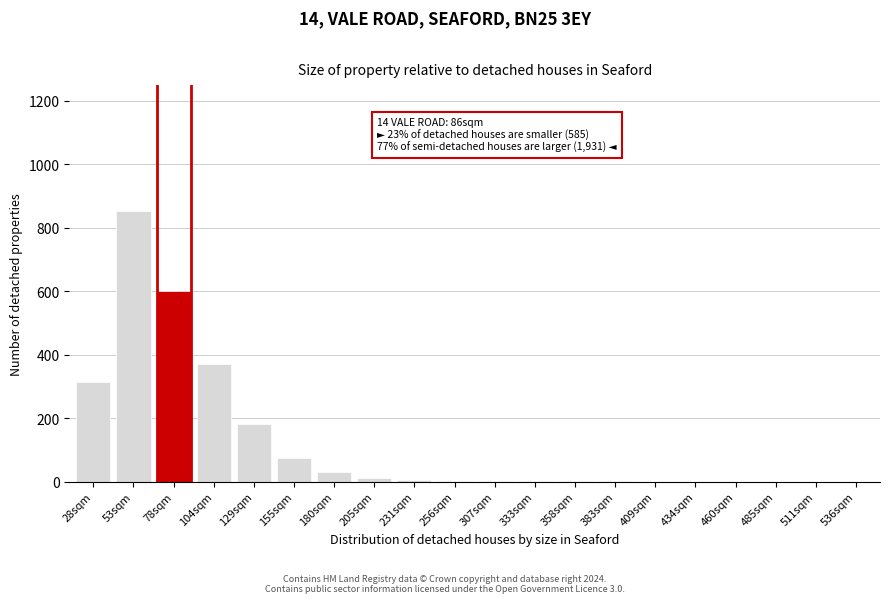

True or false: the data shows 314 at 28sqm.

True